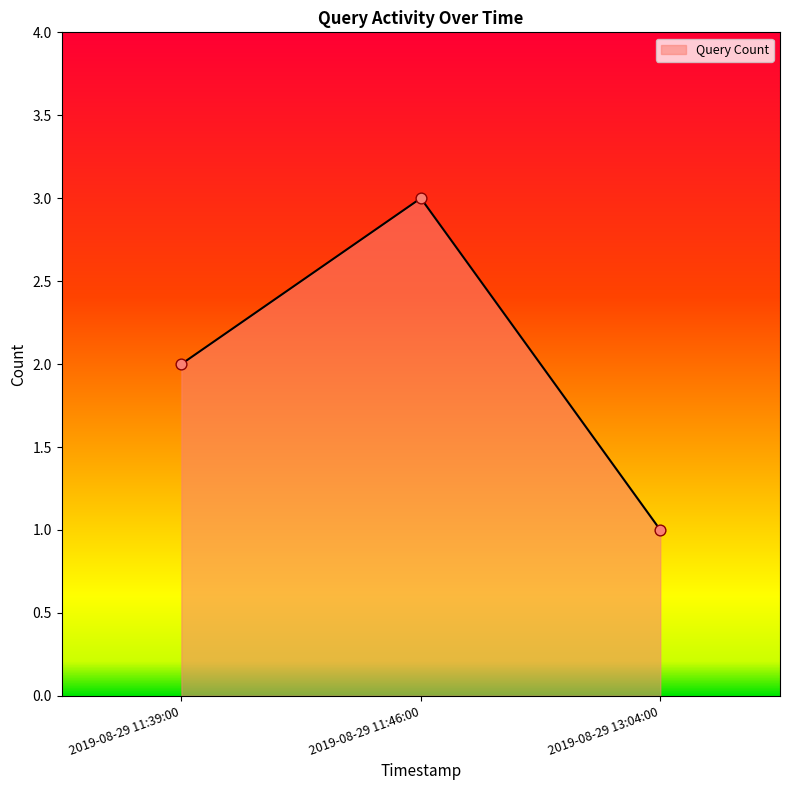

Approximately how many times larger is the value at 2019-08-29 13:04:00 compared to 2019-08-29 11:39:00?

0.5